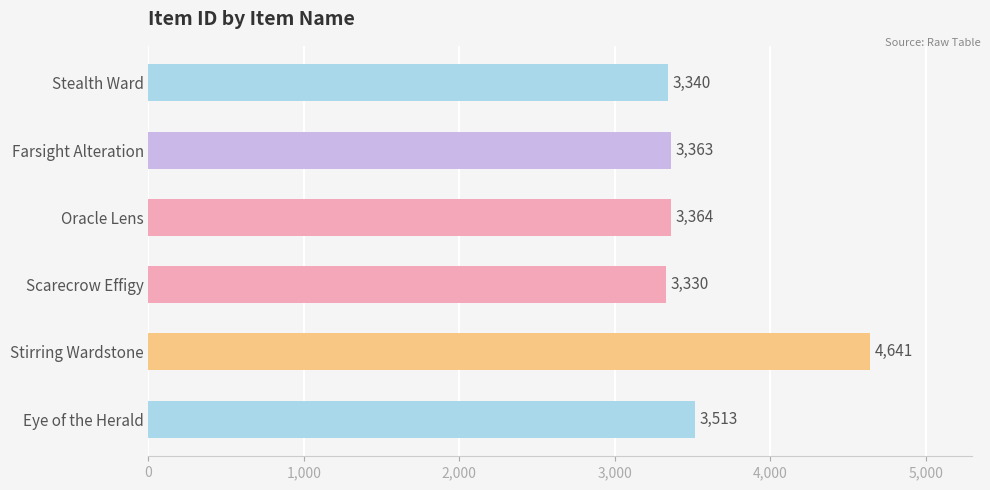

List the labels in order of value, smallest first.

Scarecrow Effigy, Stealth Ward, Farsight Alteration, Oracle Lens, Eye of the Herald, Stirring Wardstone